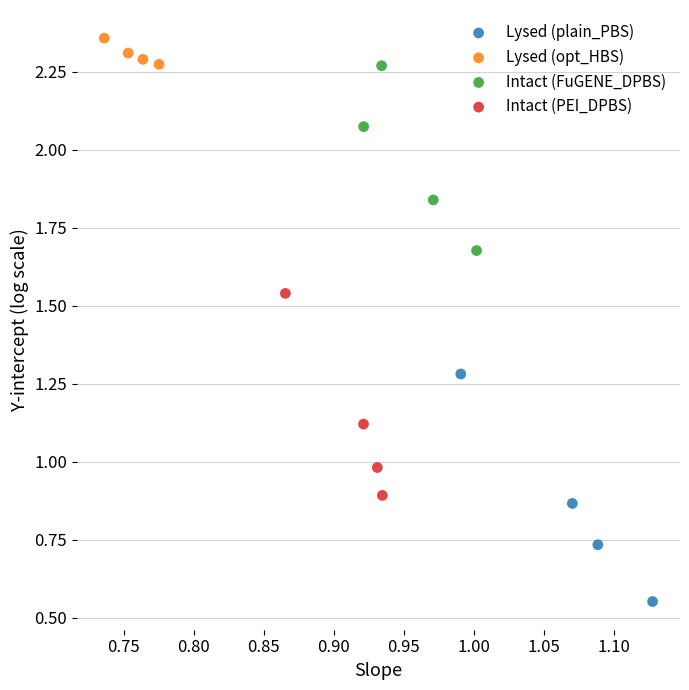

Which series contains the lowest Y value?

Lysed (plain_PBS)